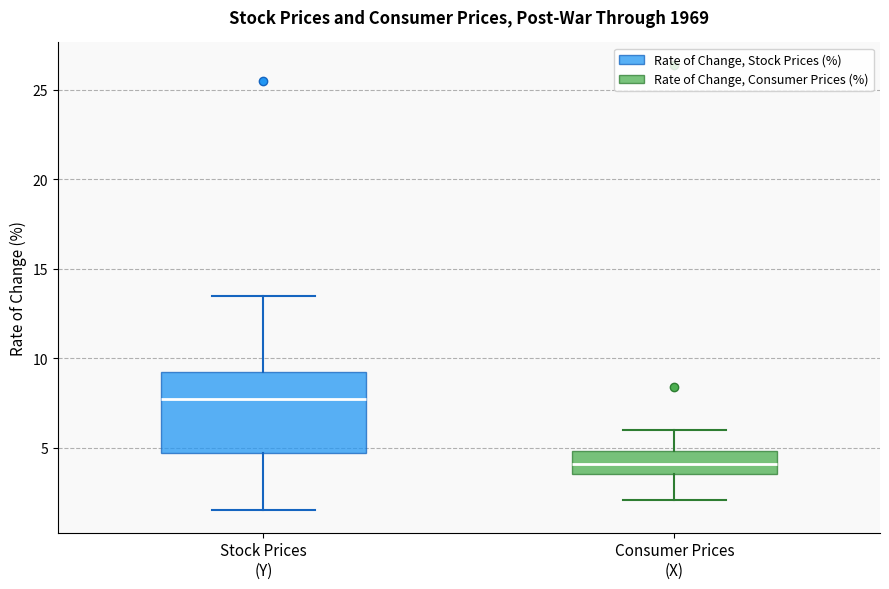

Where is the upper edge of the box for Consumer Prices (X) on the y-axis? The values are not printed on the chart, so give them approximately, as read against the axis.

5.0